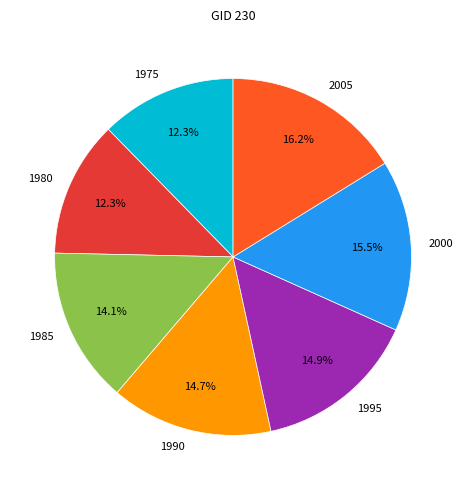

To the nearest percent, what percentage of the pie is 1985?

14%